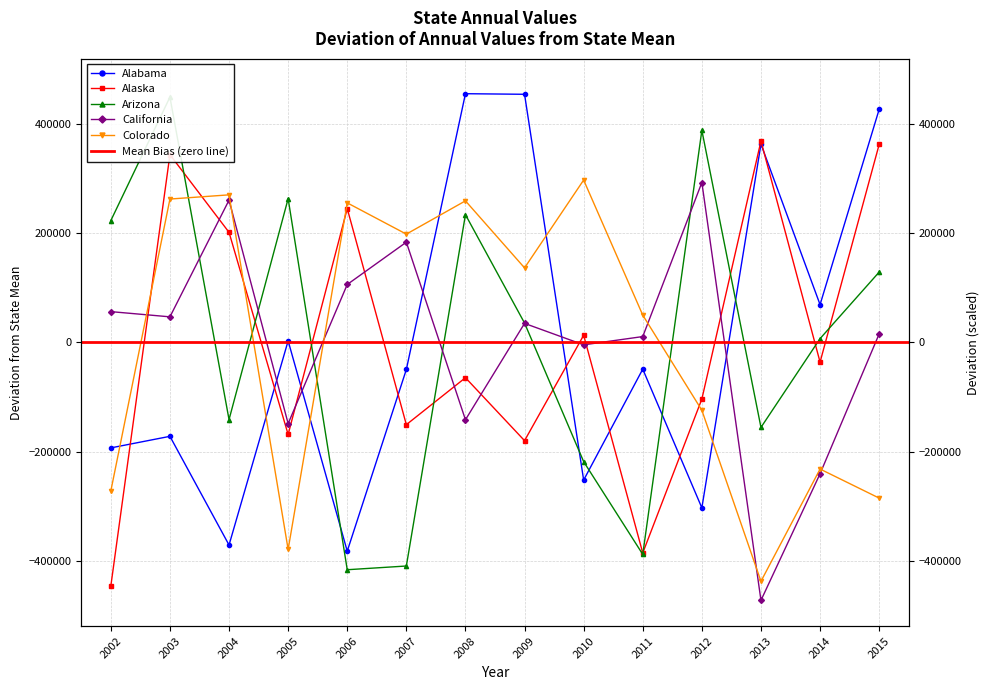

How many categories are shown in the chart?

14